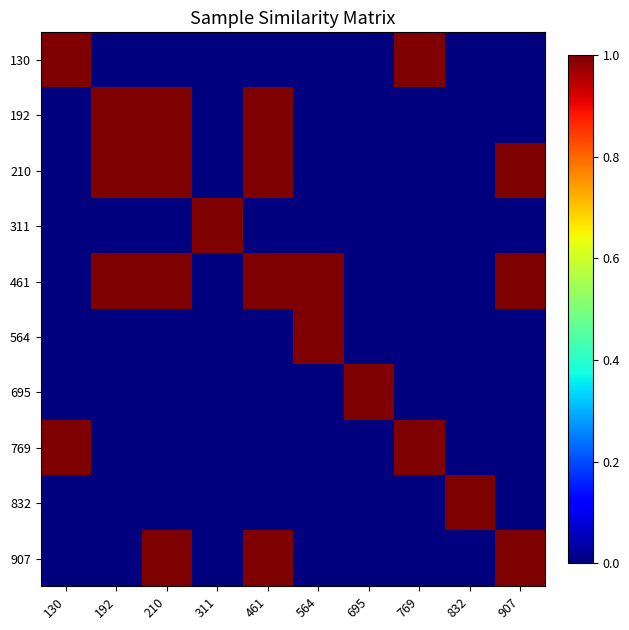

What is the maximum value shown in the chart?

1